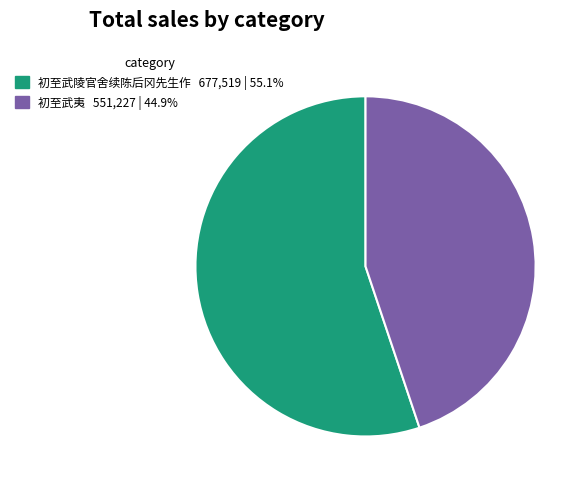

How many slices are in this pie chart?

2